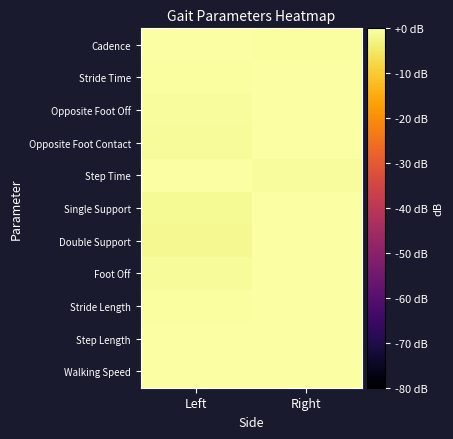

Between Right and Left, which is larger?

Left